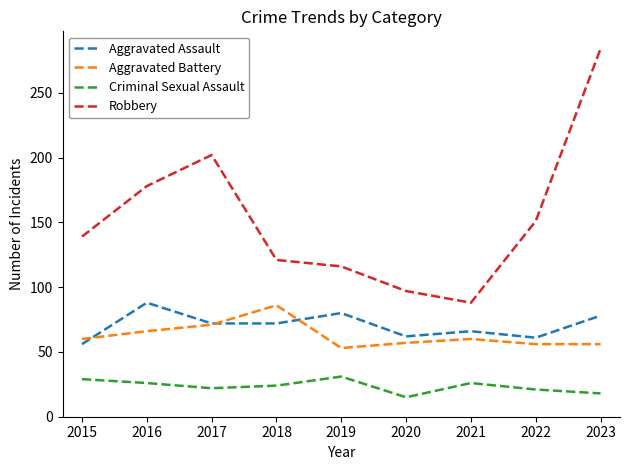

What are all the series names shown in the legend?

Aggravated Assault, Aggravated Battery, Criminal Sexual Assault, Robbery